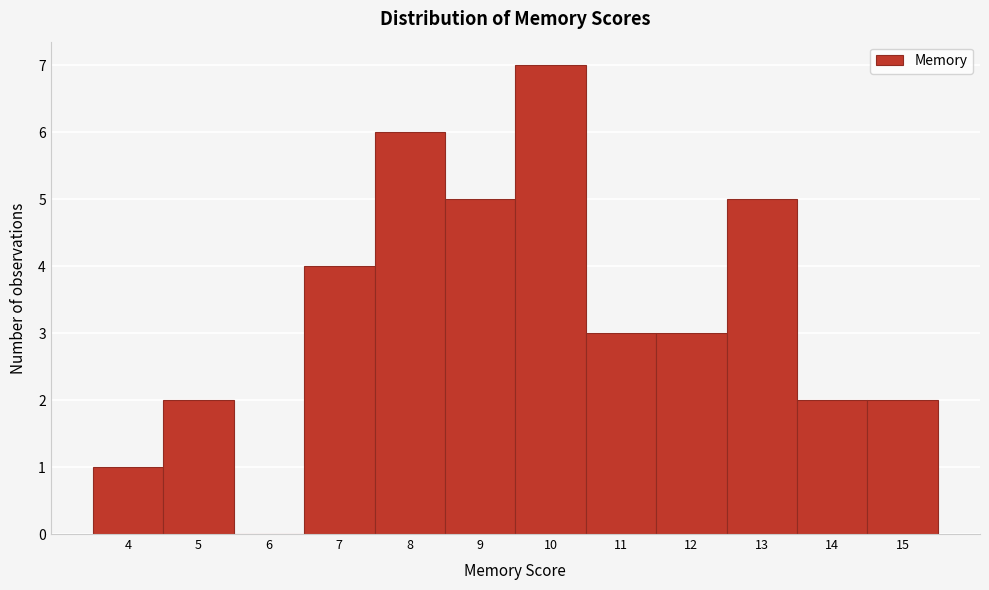

How tall is the bar that spans 7.5 to 8.5 on the x-axis? The values are not printed on the chart, so give them approximately, as read against the axis.

6